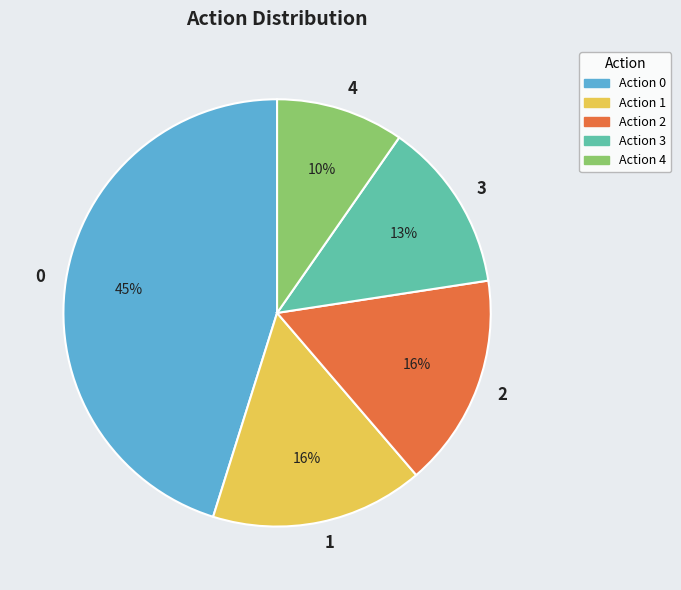

Does 3 represent more than half of the total?

No